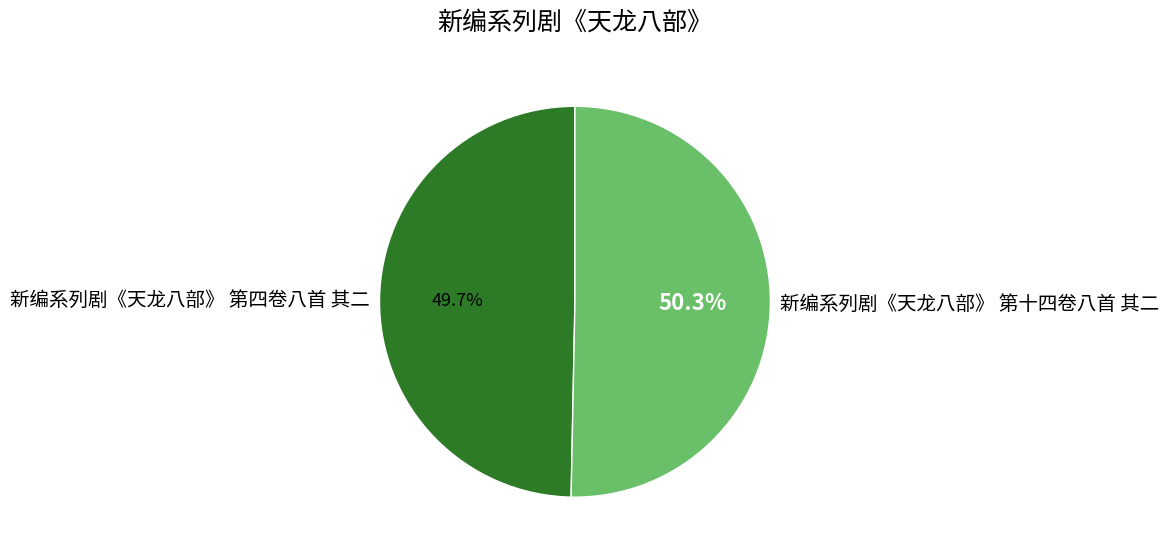

Is there a majority slice in this chart?

Yes